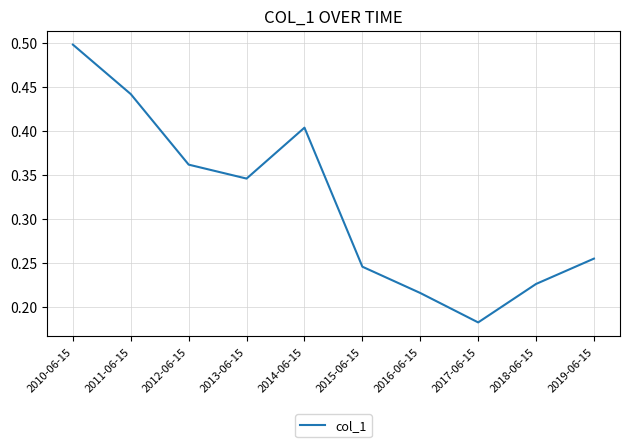

Which has a higher value, 2015-06-15 or 2010-06-15?

2010-06-15